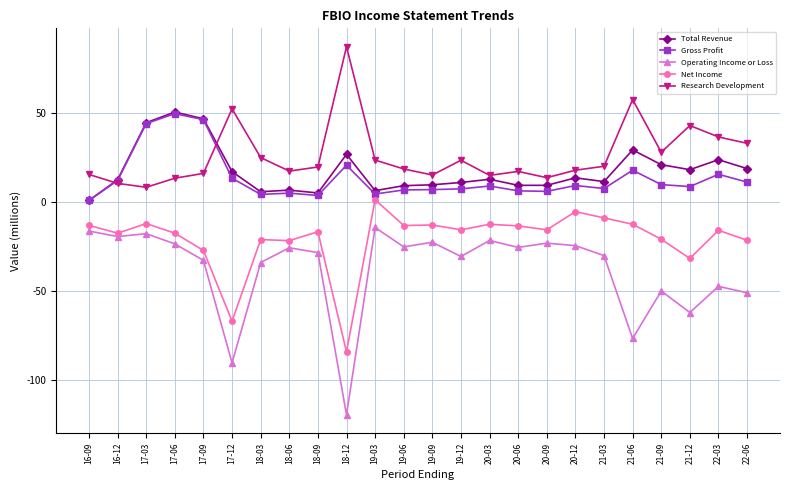

Read the Operating Income or Loss value at 18-12.

-119.5